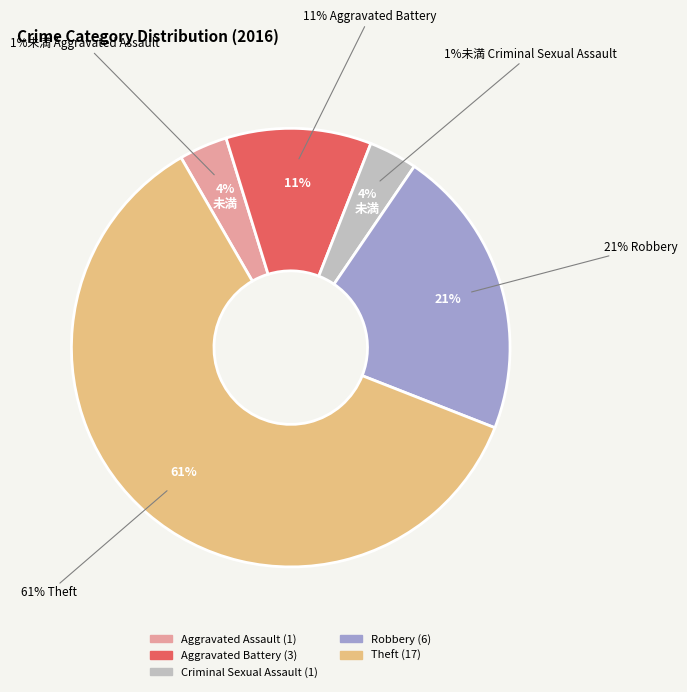

Approximately how many times larger is the value at Robbery compared to Criminal Sexual Assault?

6.0